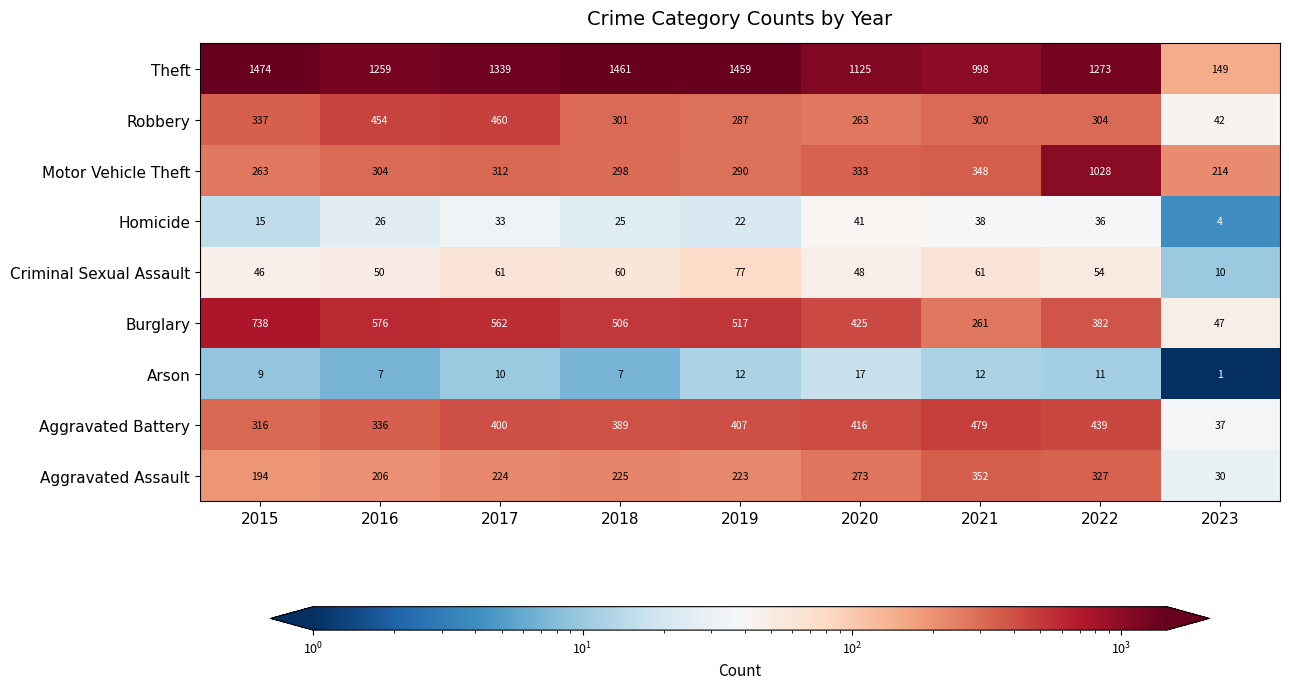

True or false: Theft has a value of 518 at 2018.

False